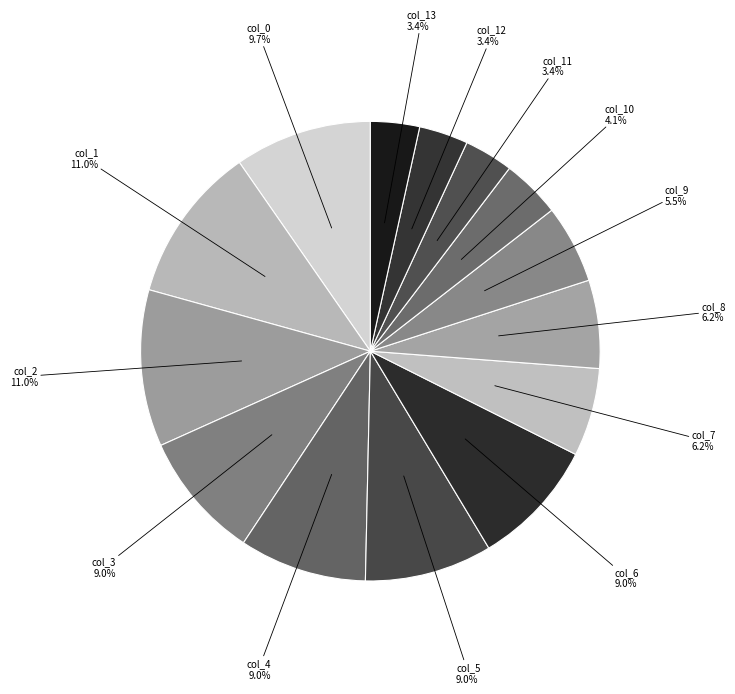

To the nearest percent, what is the combined percentage of col_6 and col_4?

18%